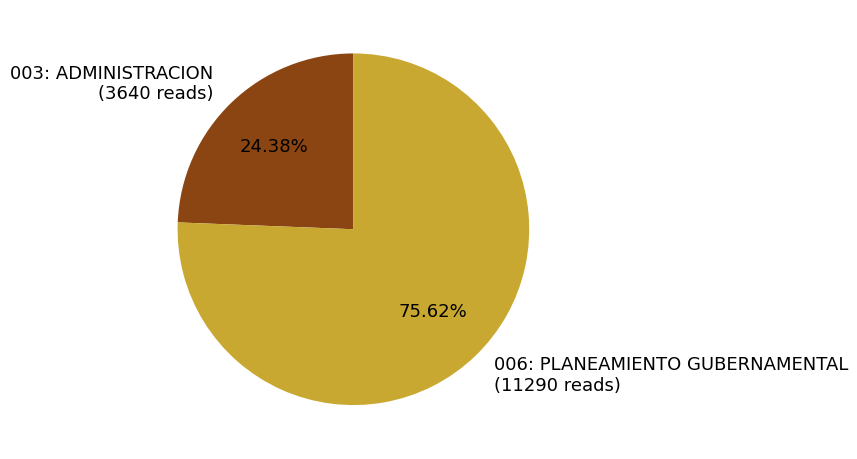

Which has a higher value, 006: PLANEAMIENTO GUBERNAMENTAL (11290 reads) or 003: ADMINISTRACION (3640 reads)?

006: PLANEAMIENTO GUBERNAMENTAL (11290 reads)